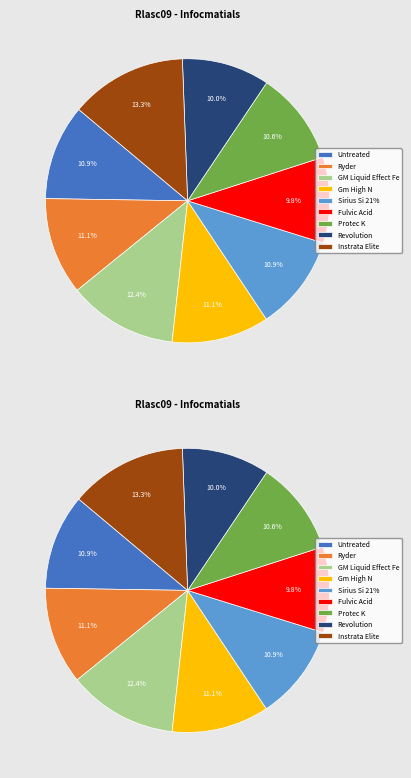

To the nearest percent, what is the difference between the GM Liquid Effect Fe and Revolution slice percentages?

2%